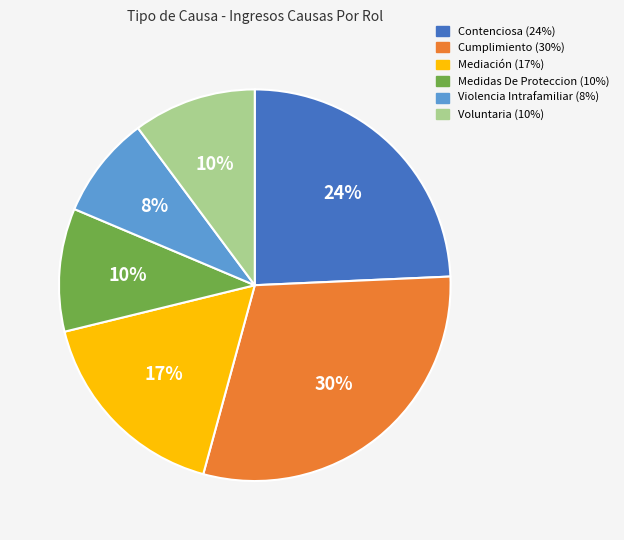

What is the smallest slice in the pie chart?

Violencia Intrafamiliar